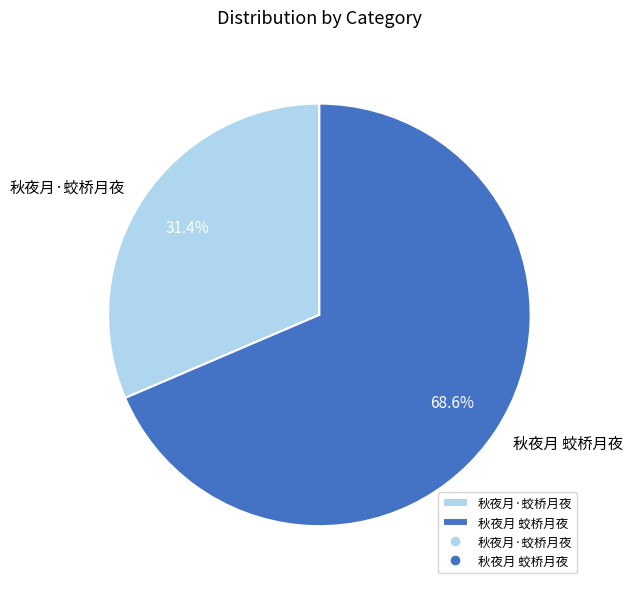

Which slice is the smallest?

秋夜月·蛟桥月夜